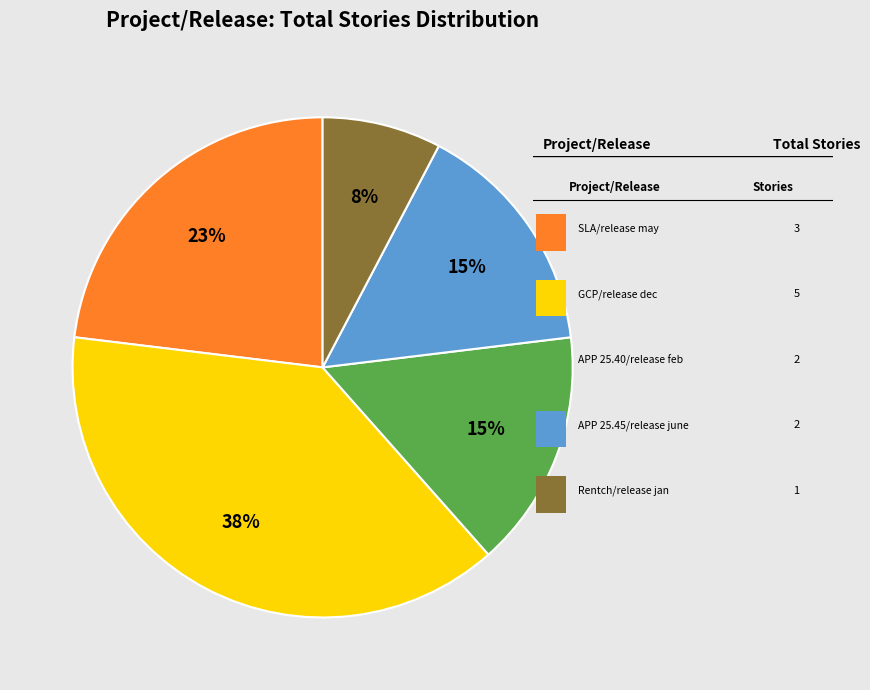

Does any single category account for the majority?

No